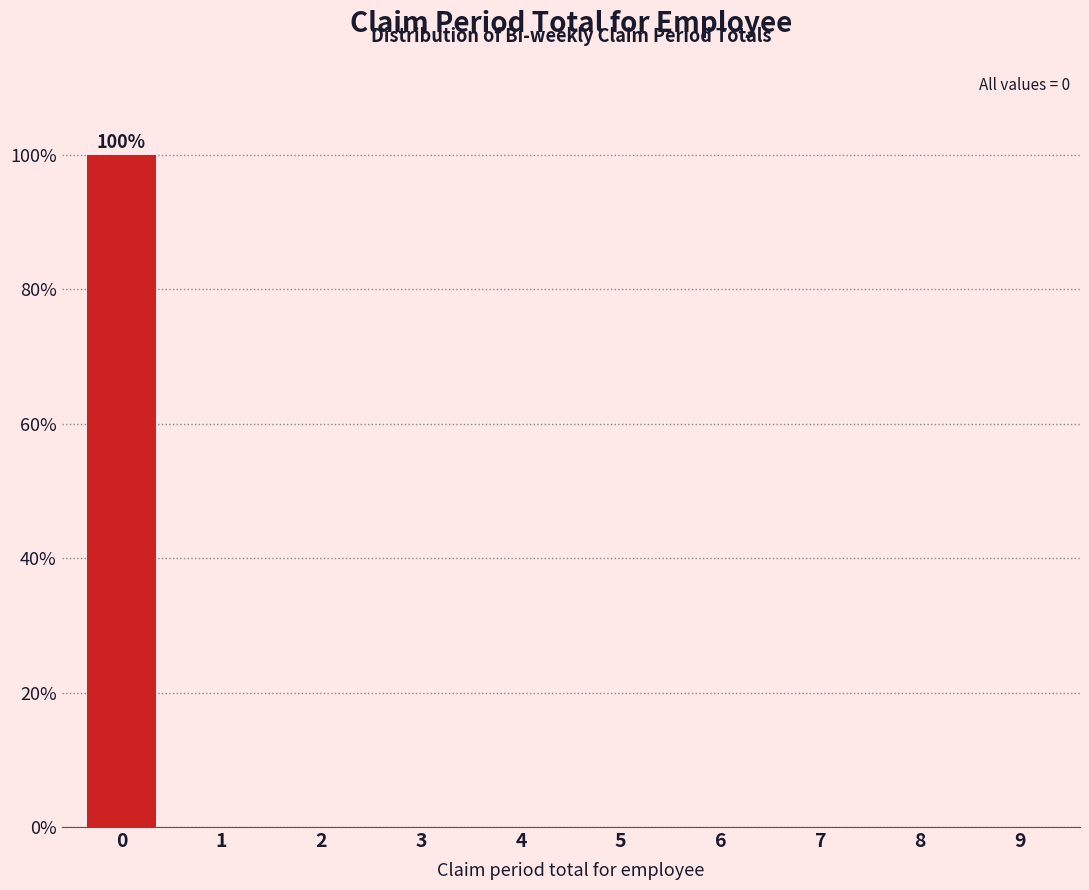

Reading right to left, transcribe all the data shown in this chart.

9=0	8=0	7=0	6=0	5=0	4=0	3=0	2=0	1=0	0=100